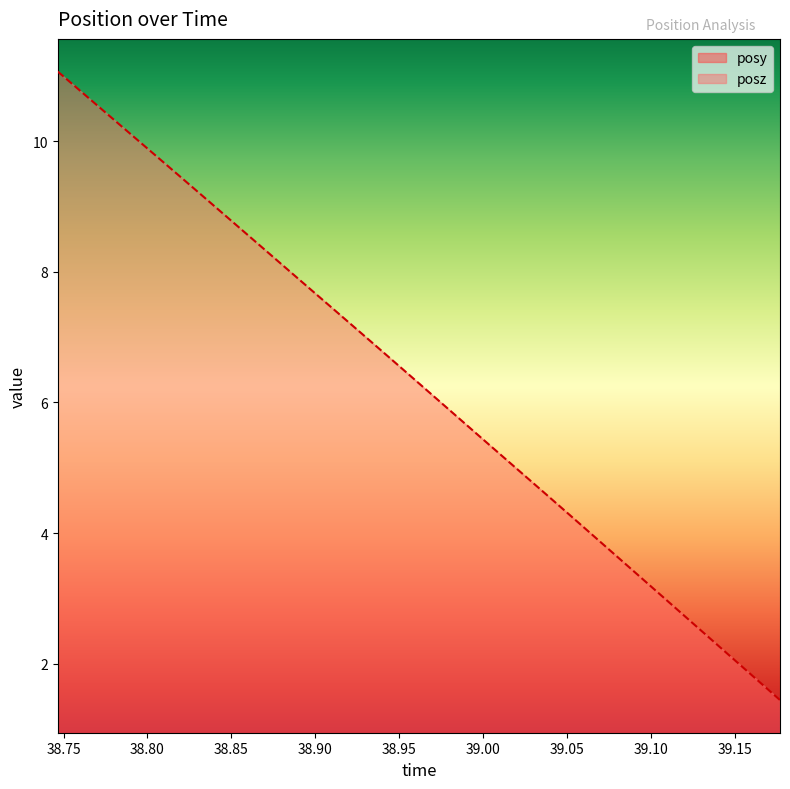

What is the value of the posz point at the 13th from the left?

7.4